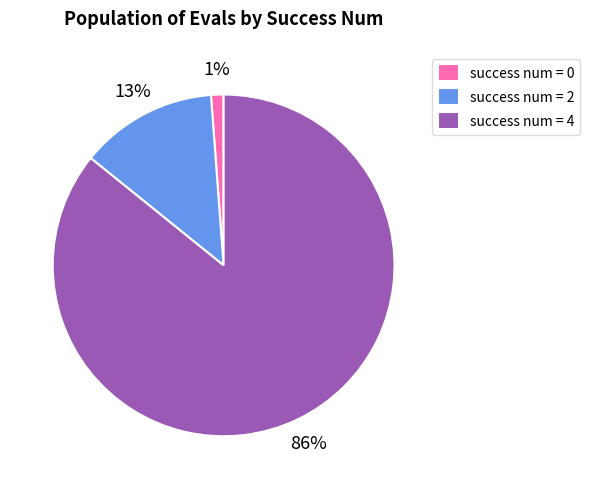

Is the sum of success num = 0 and success num = 4 greater than half?

Yes